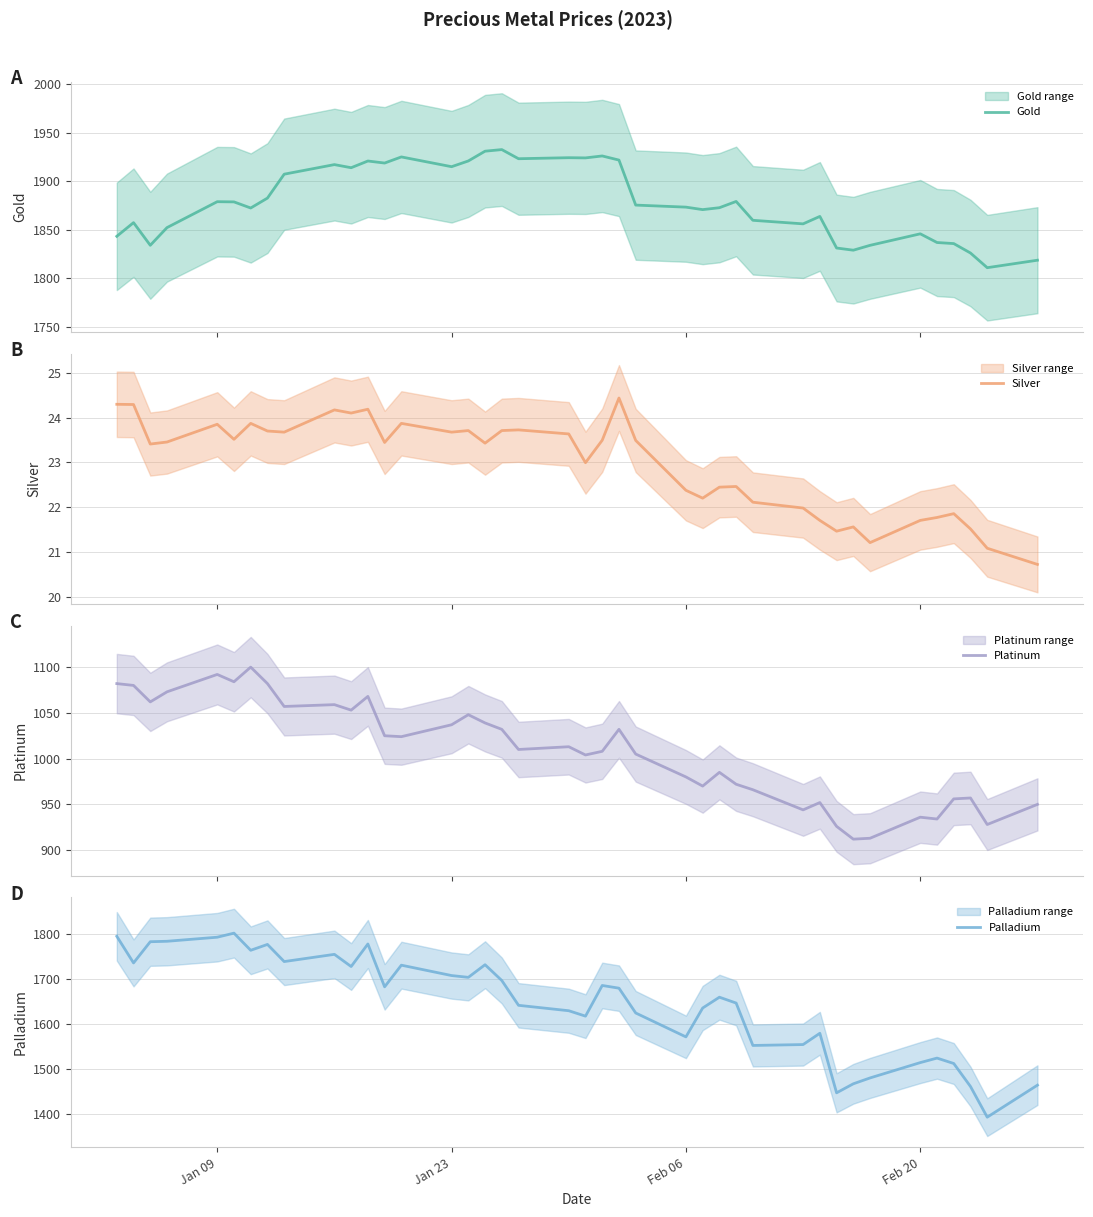

How many interior local valleys does the Gold series have?

11